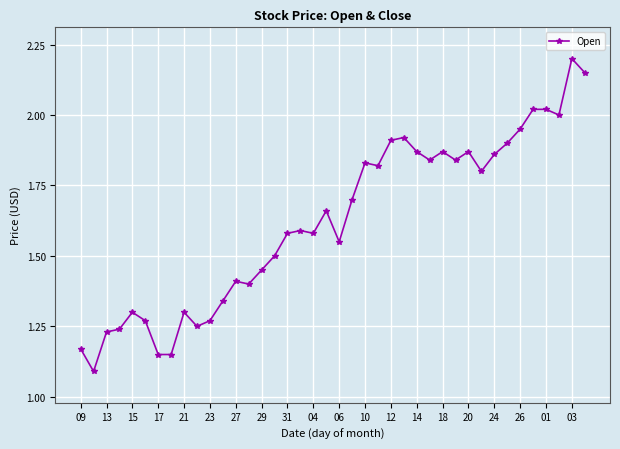

True or false: there are more than 0 points higher than both neighbors.

True